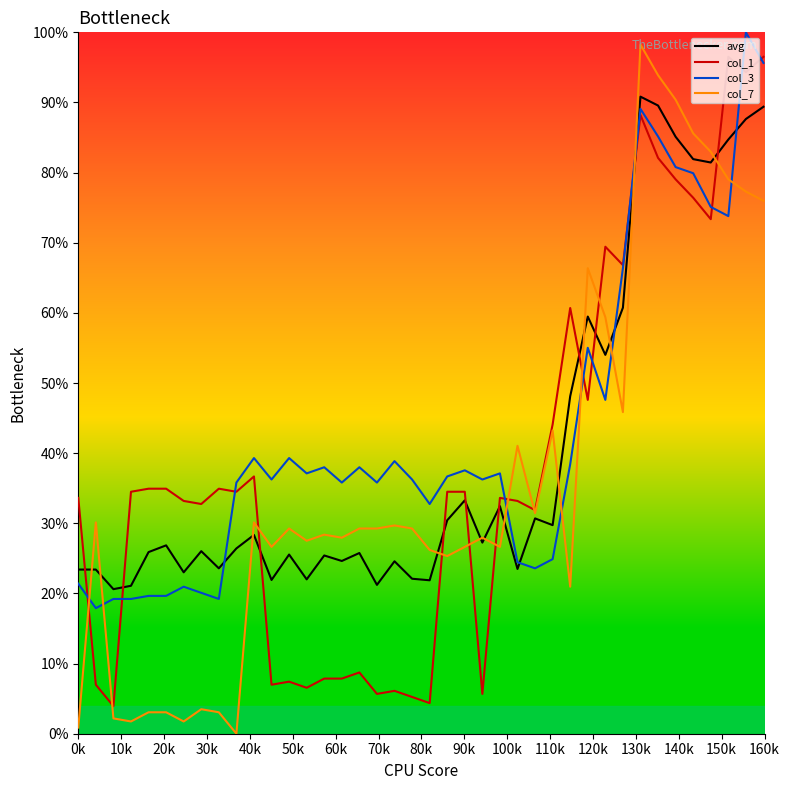

What are all the series names shown in the legend?

avg, col_1, col_3, col_7